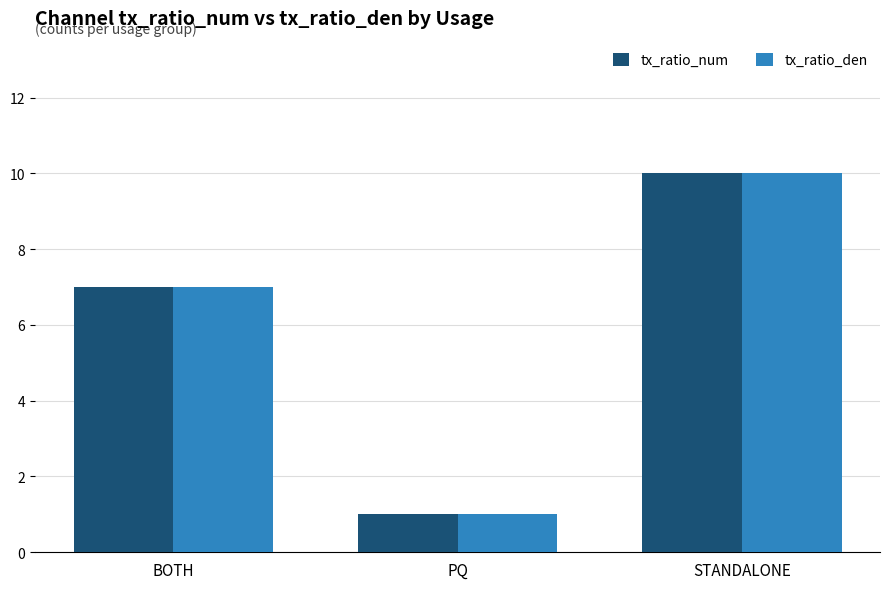

Reading left to right, list all the values displayed in this chart.

tx_ratio_num: 7	1	10
tx_ratio_den: 7	1	10